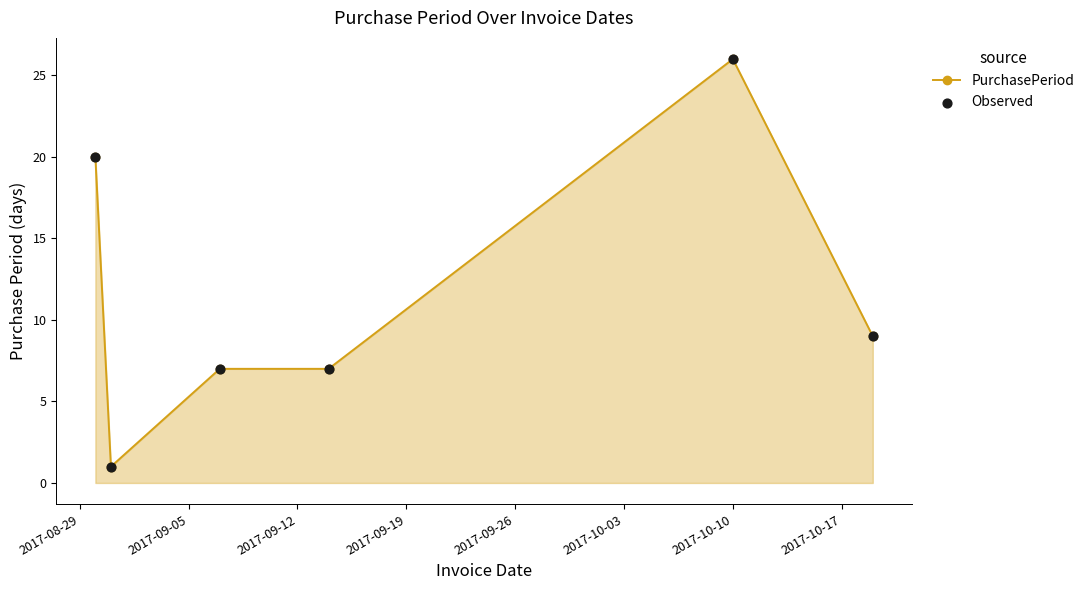

True or false: the data has more than 0 interior local peaks.

True